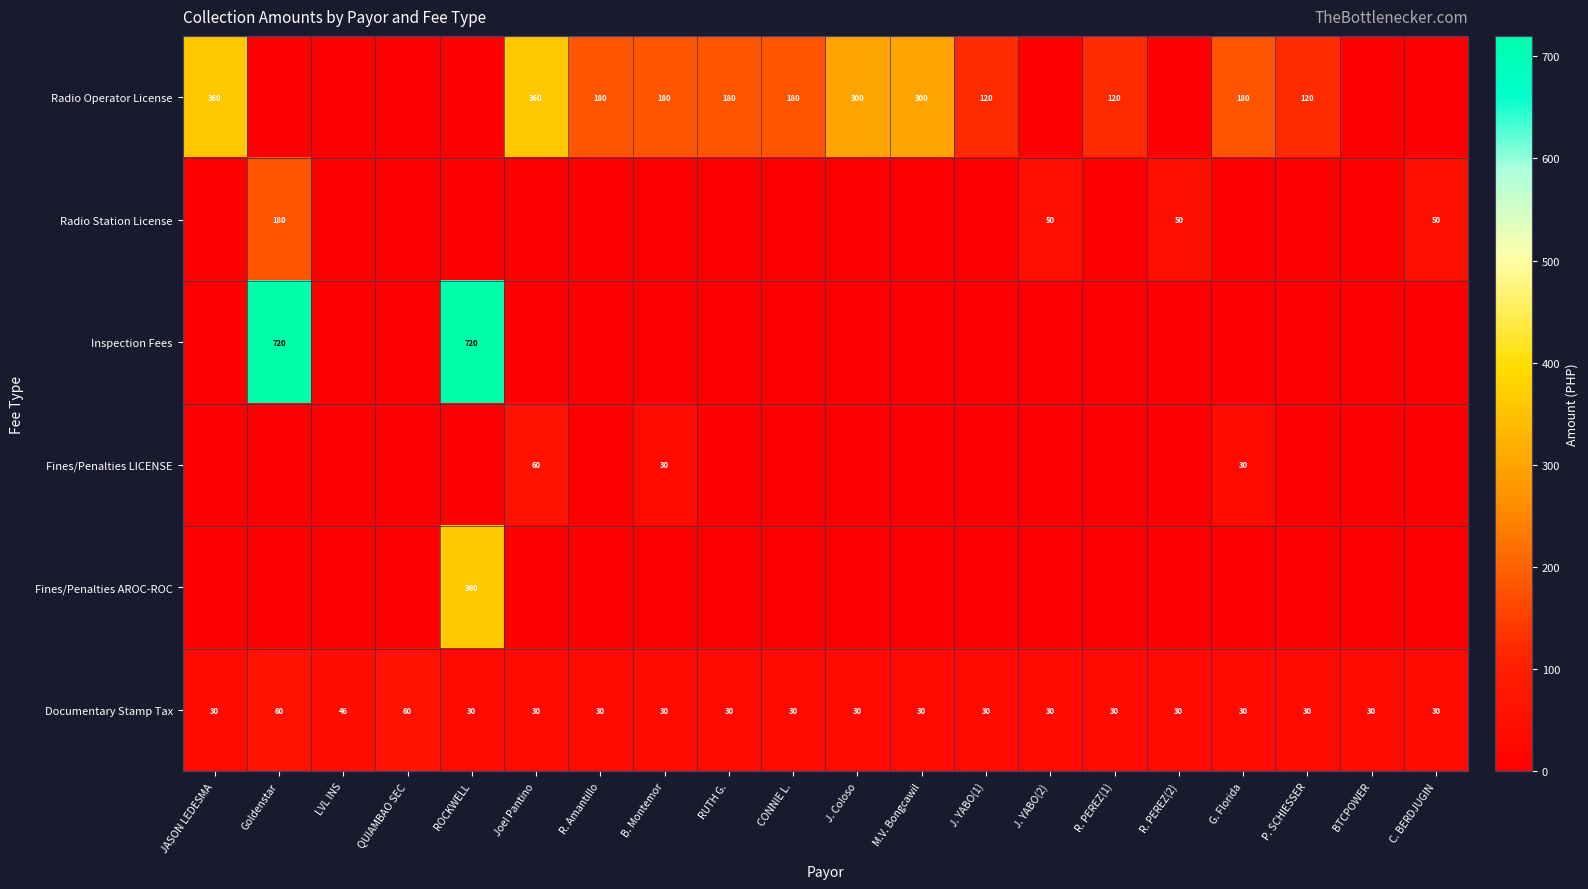

True or false: Fines/Penalties LICENSE has a value of 43 at B. Montemor.

False